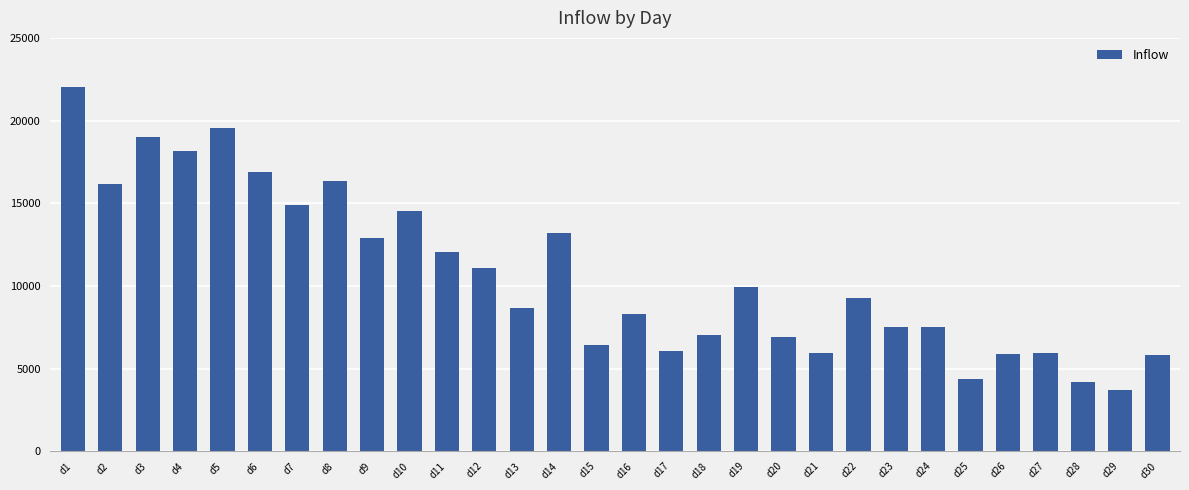

Count the number of categories in the chart.

30